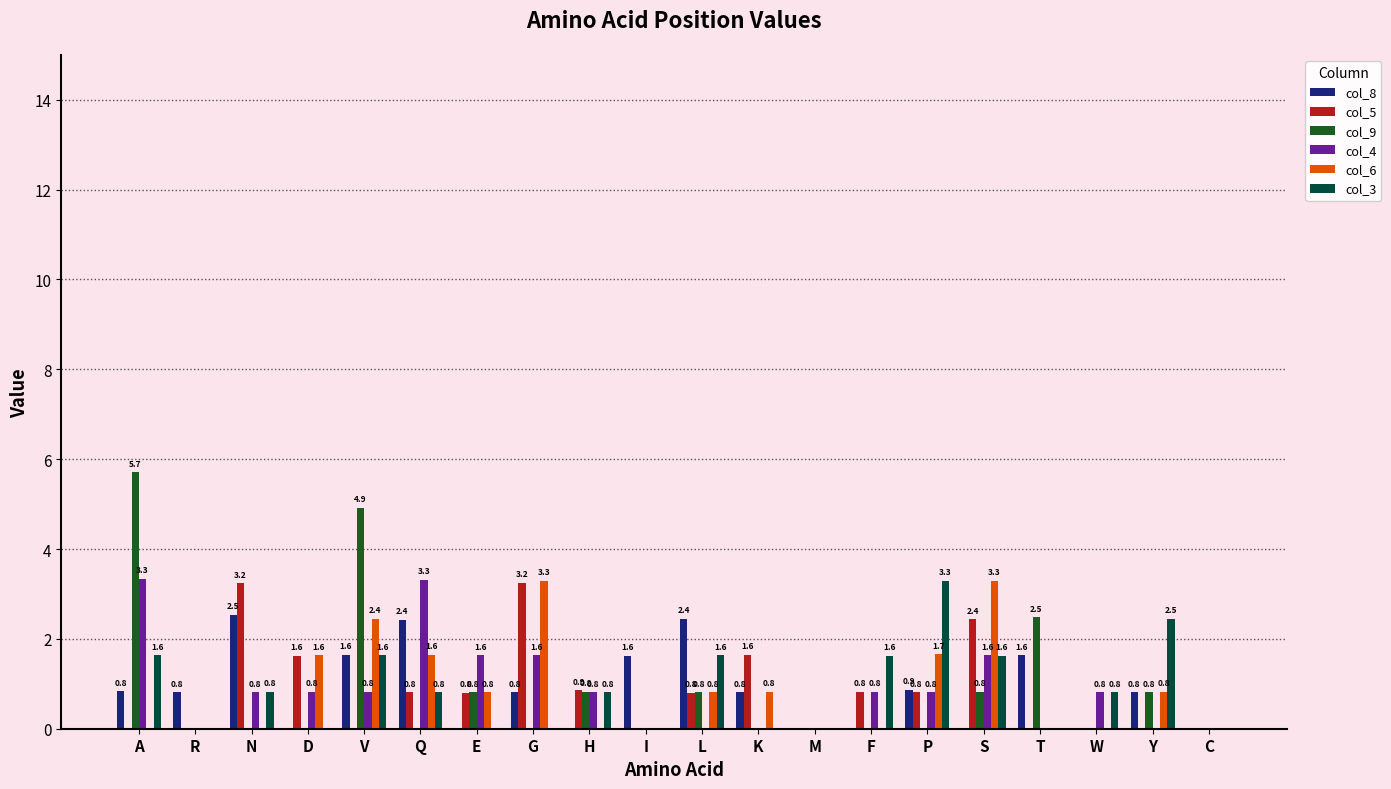

What is the greatest value displayed?

5.7